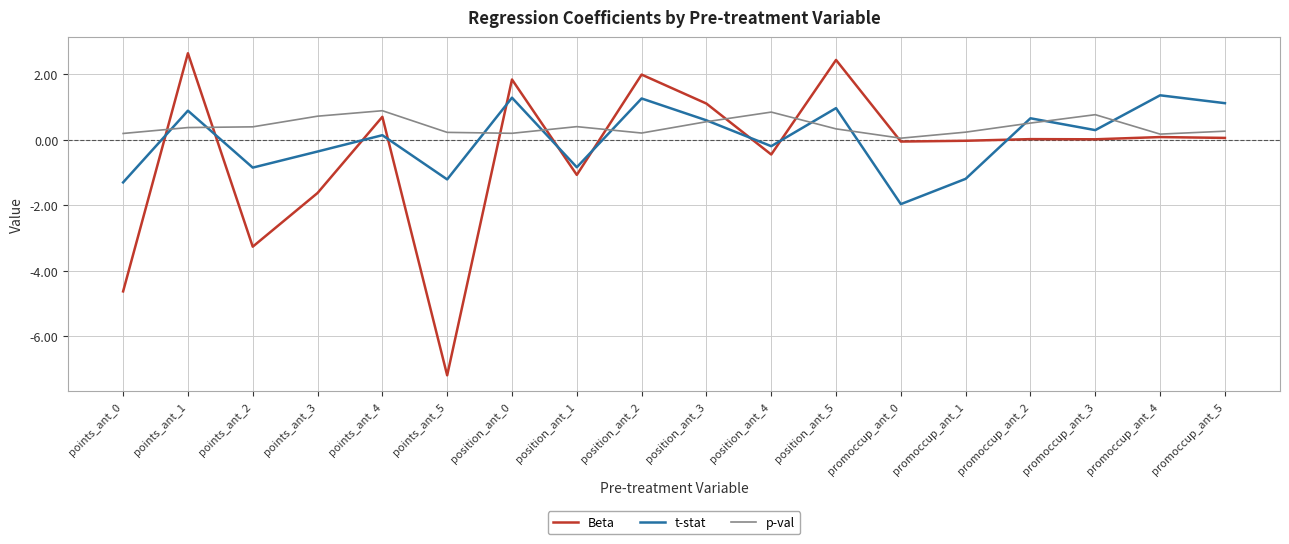

How many negative values does the t-stat series have?

8